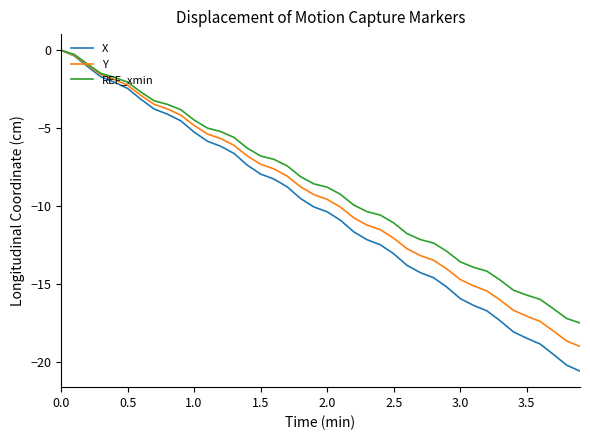

What is the lowest value of the Y series?

-19.0